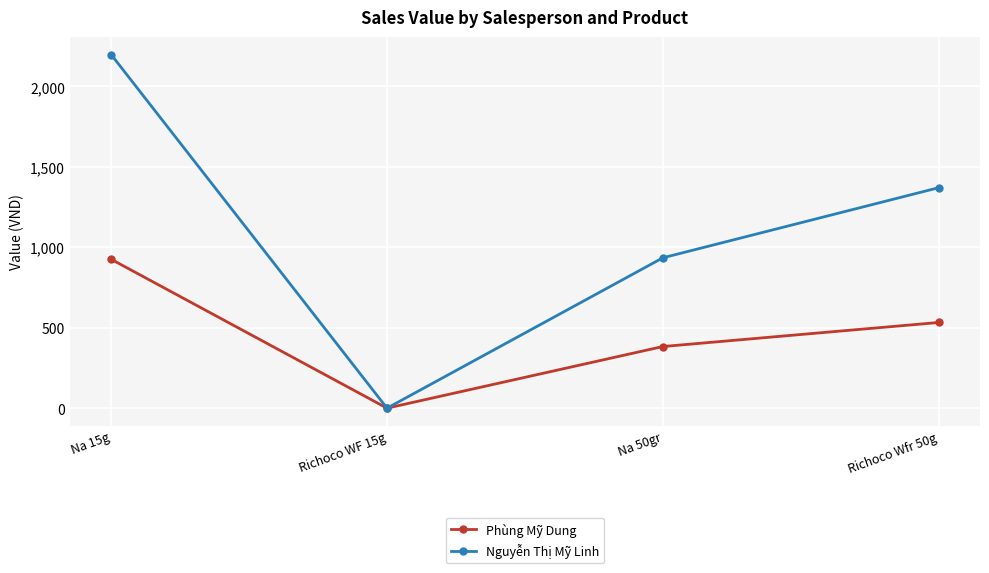

The value of Nguyễn Thị Mỹ Linh at Richoco WF 15g is 0.0. True or false?

True